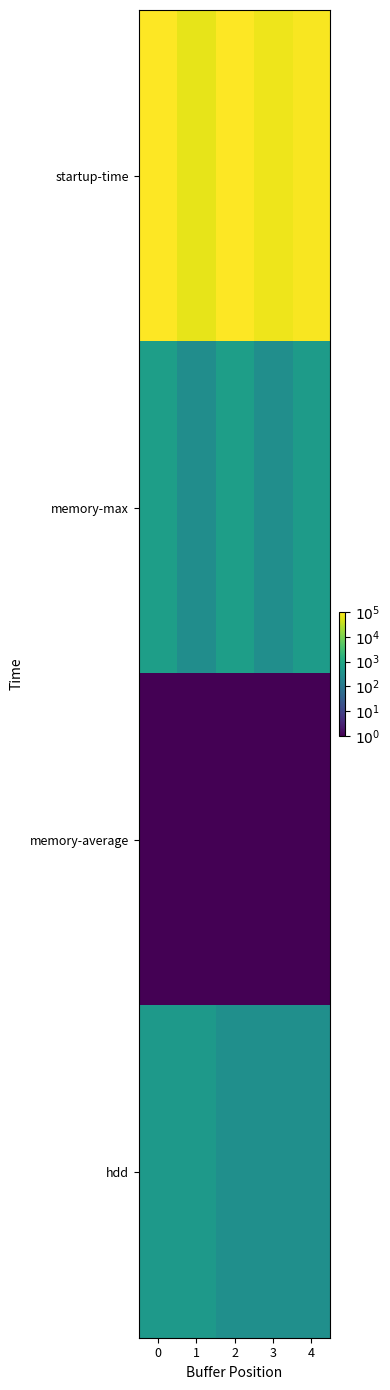

At 2, list the series in order from largest to smallest.

startup-time, memory-max, hdd, memory-average